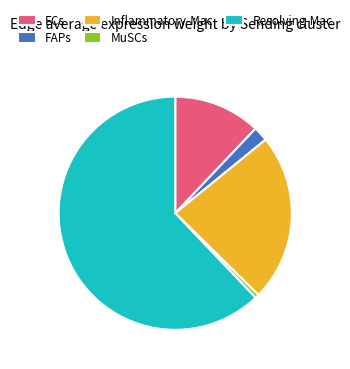

Does Resolving-Mac represent more than half of the total?

Yes